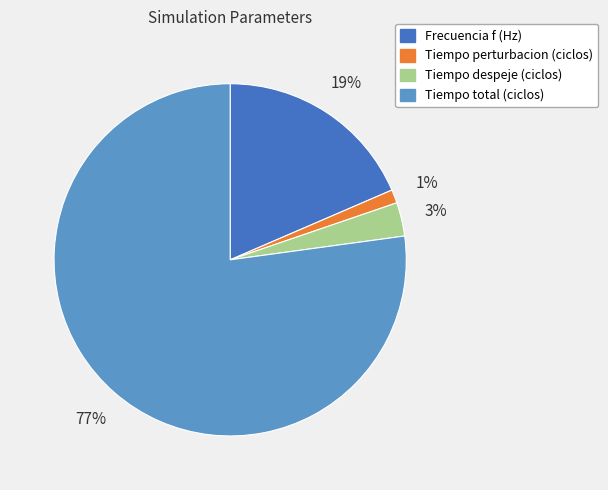

How many slices are in this pie chart?

4